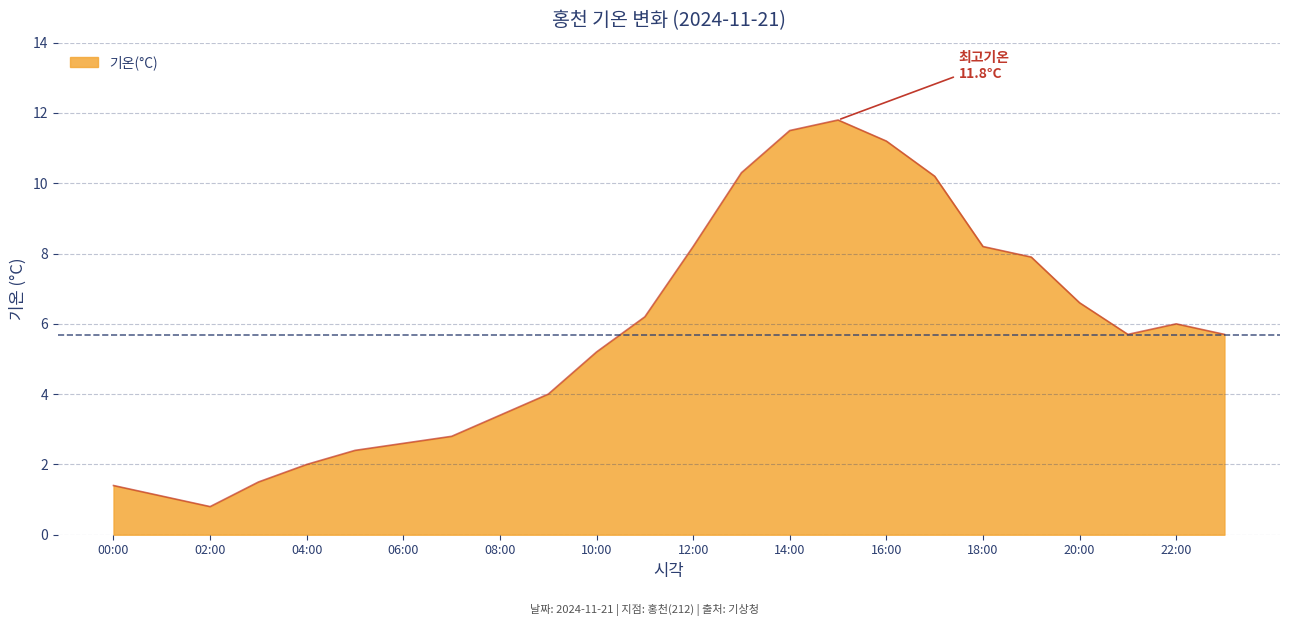

What is the sum of all values?

136.7